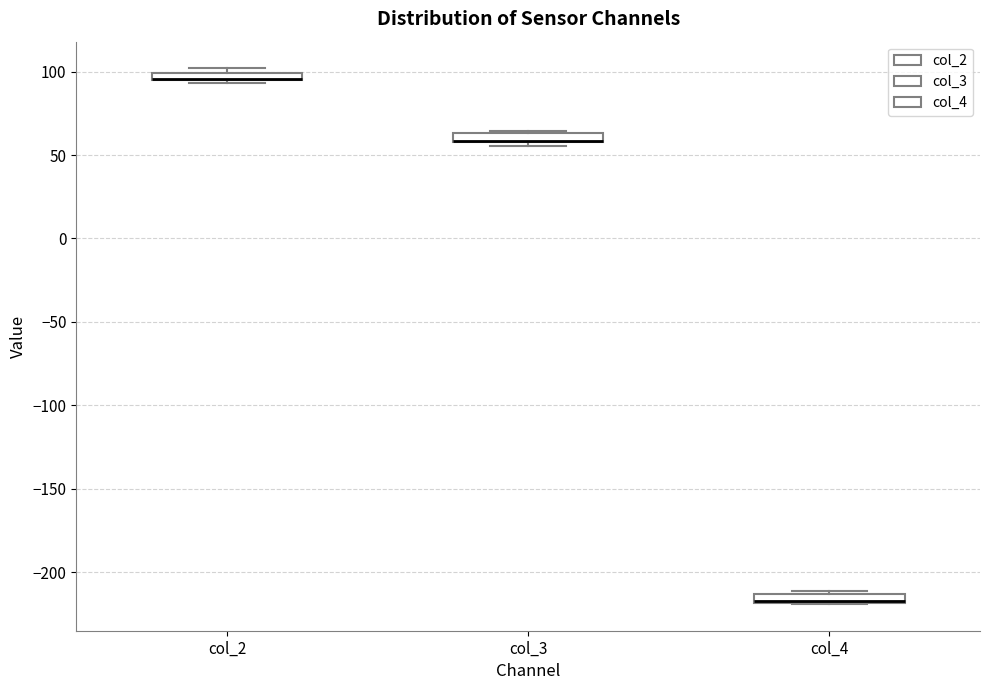

Where is the lower edge of the box for col_2 on the y-axis? The values are not printed on the chart, so give them approximately, as read against the axis.

95